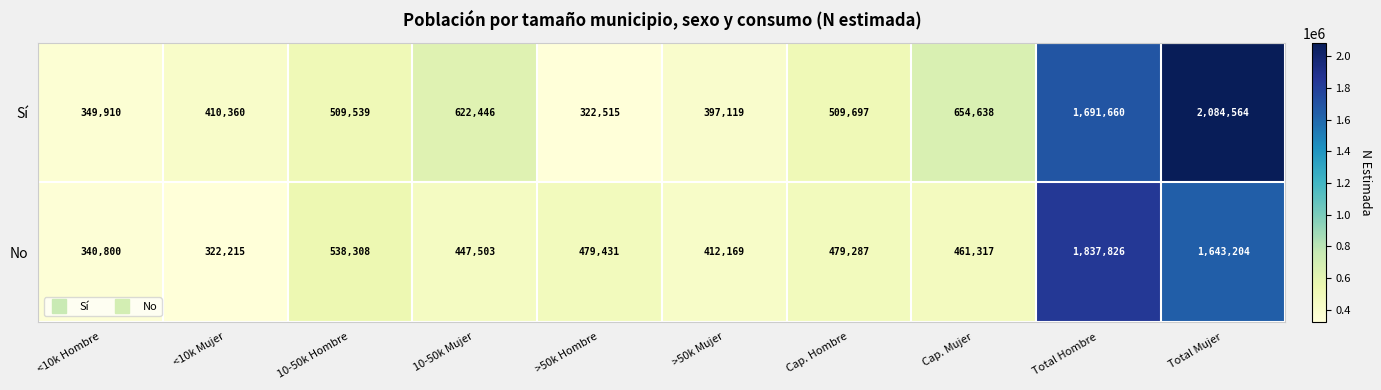

What is the sum of all No values?

6962060